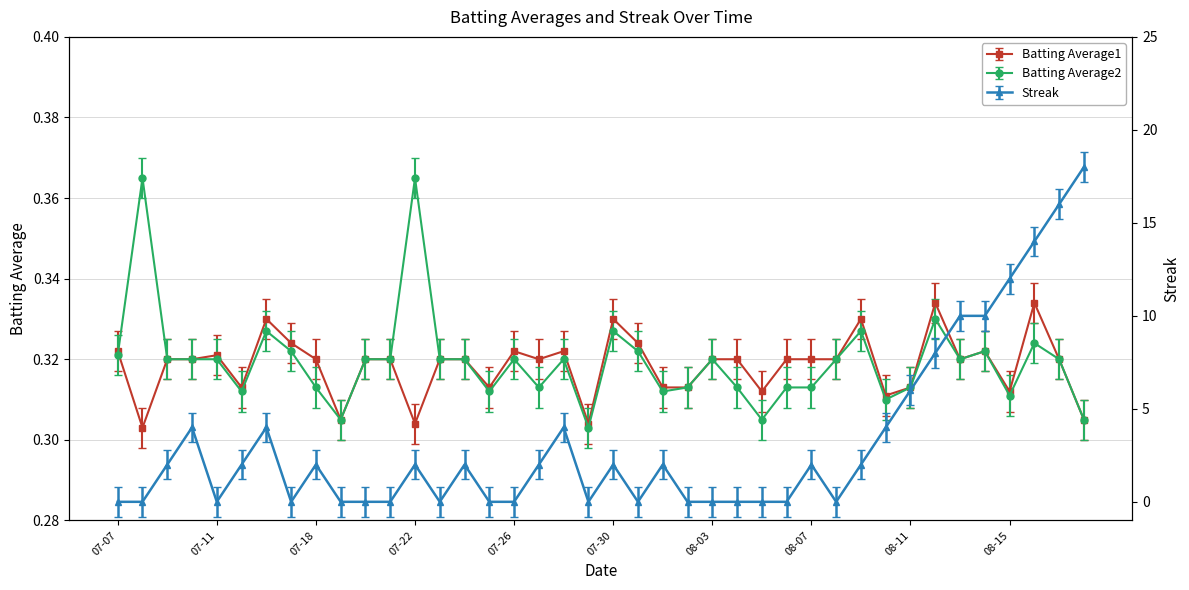

What is the spread (max minus min) of values at 2010-07-10?

3.7